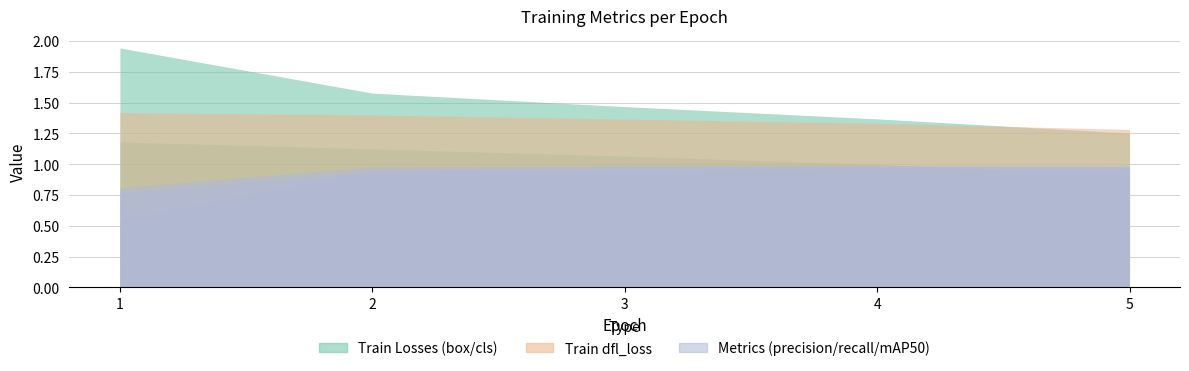

Read the metrics/precision(B) value at 1.

0.6